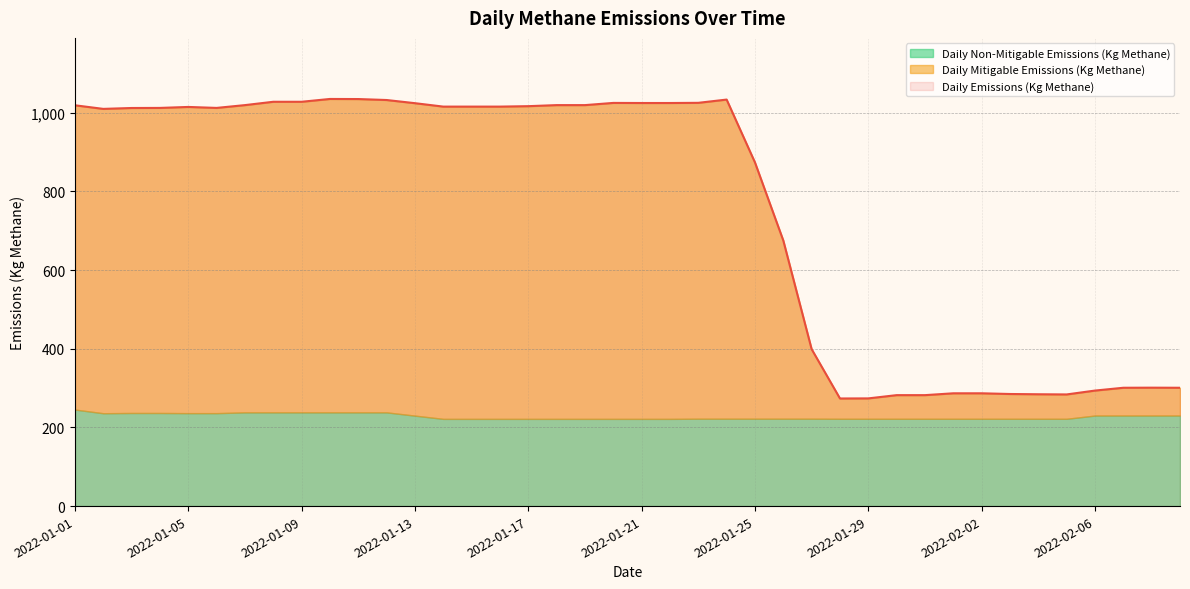

What is the difference between the highest and lowest values at 2022-01-23?

802.9